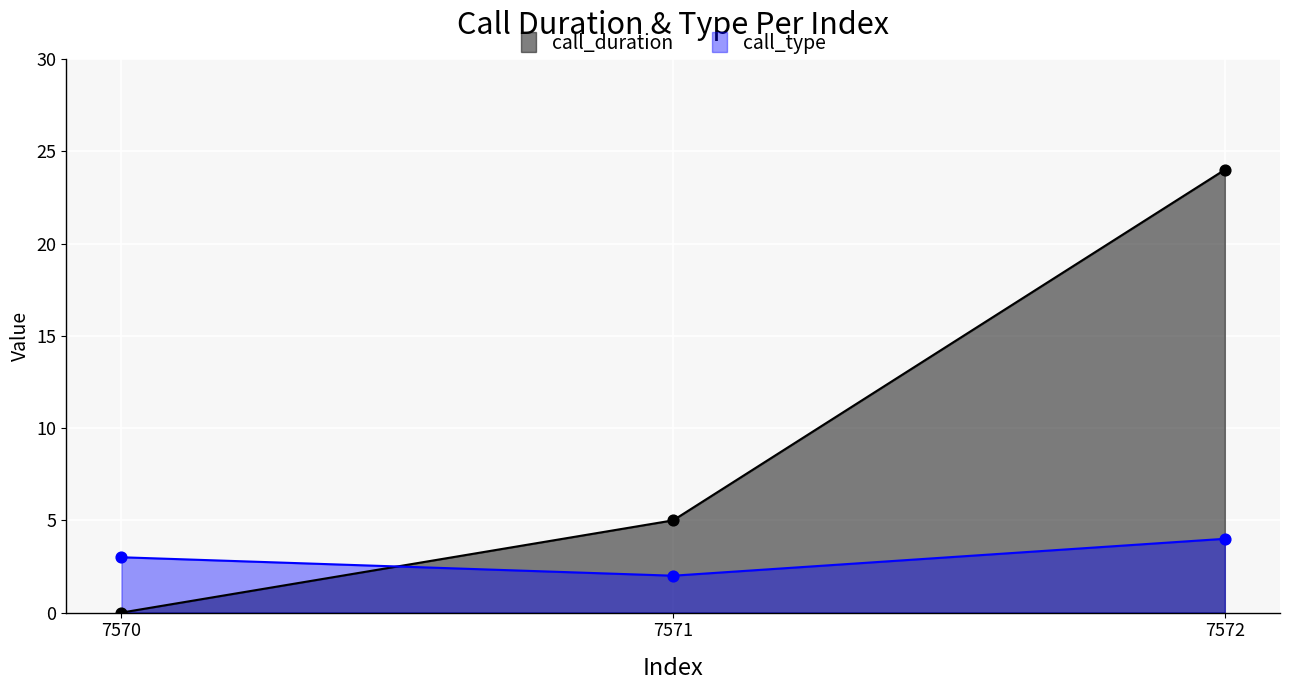

What is the total value across all series at 7572?

28